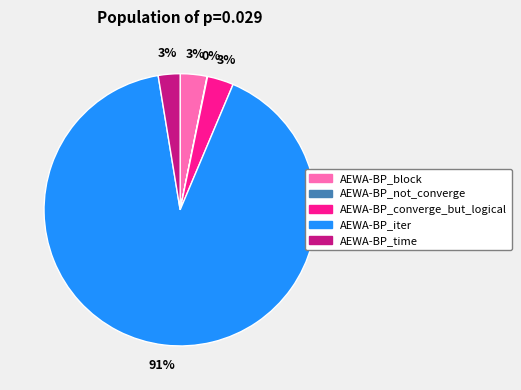

To the nearest percent, what portion does AEWA-BP_iter represent?

91%